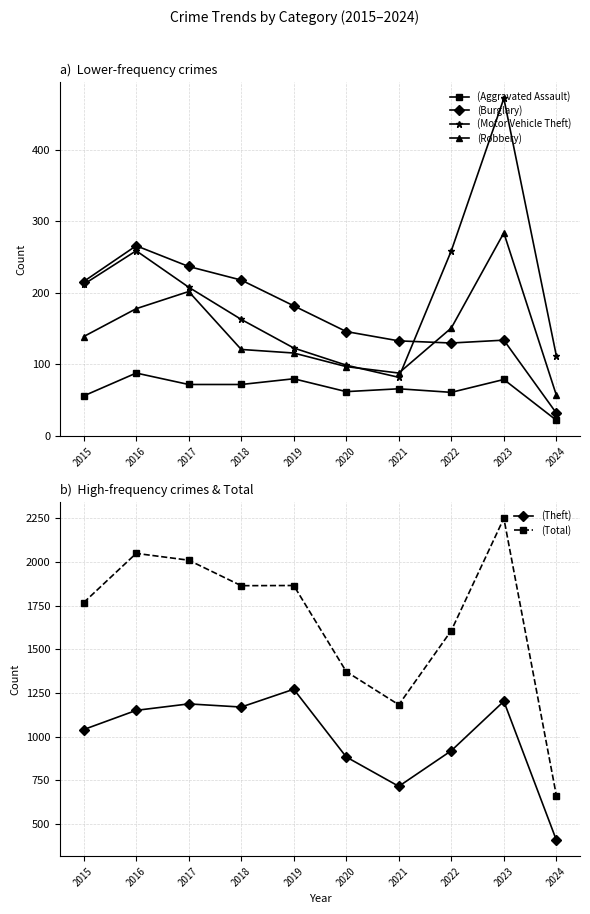

Is it true that Burglary equals 63 at 2020?

False